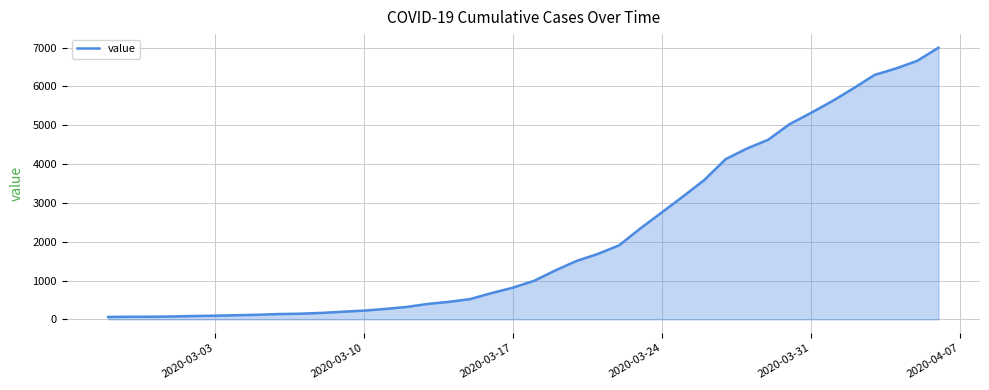

What is the greatest value displayed?

6995